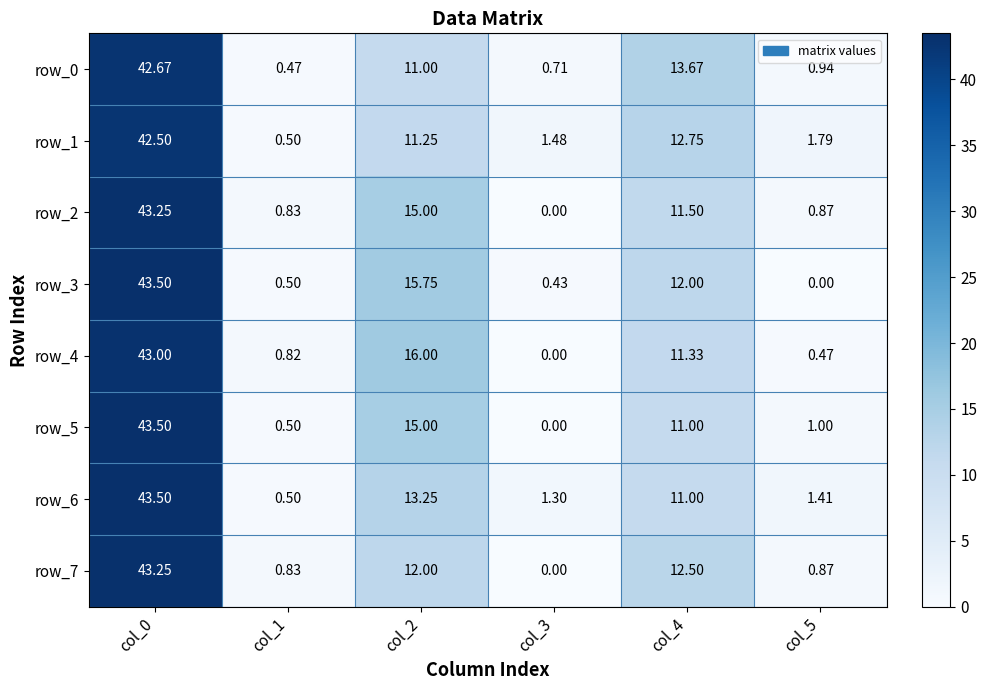

Which category has the lowest value in the row_5 series?

col_3